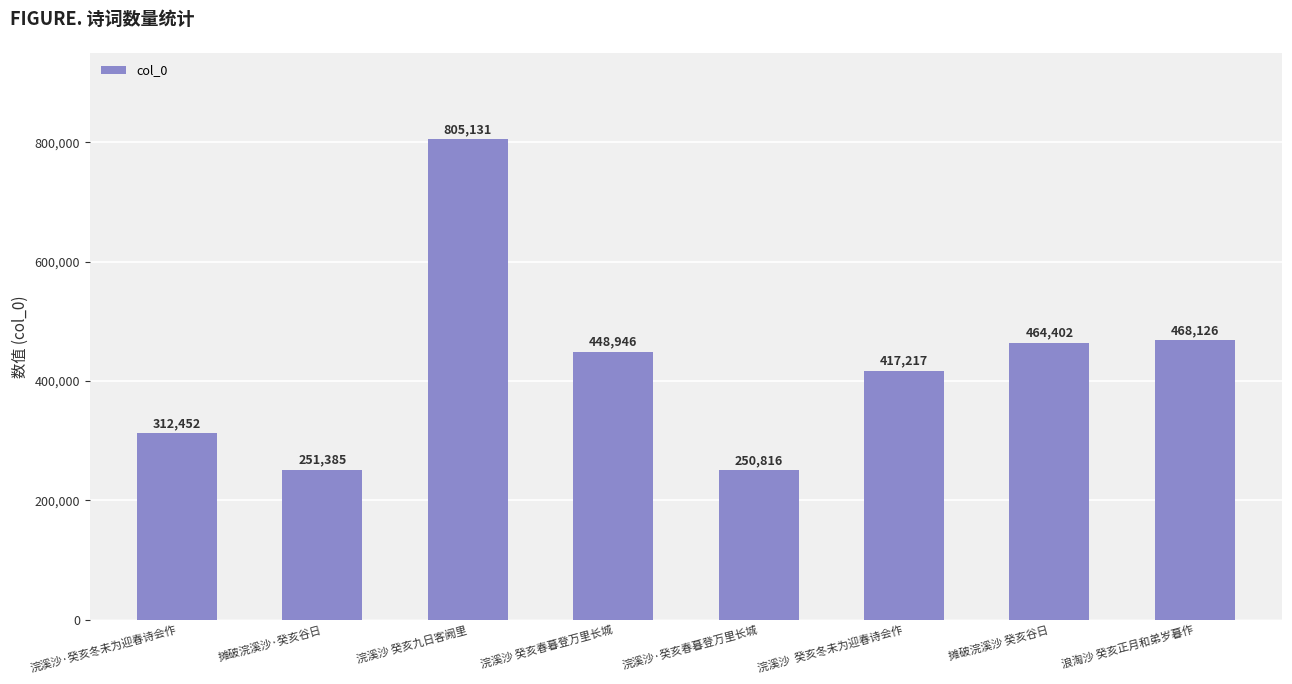

What is the change in value from 摊破浣溪沙·癸亥谷日 to 浣溪沙·癸亥春暮登万里长城?

-569